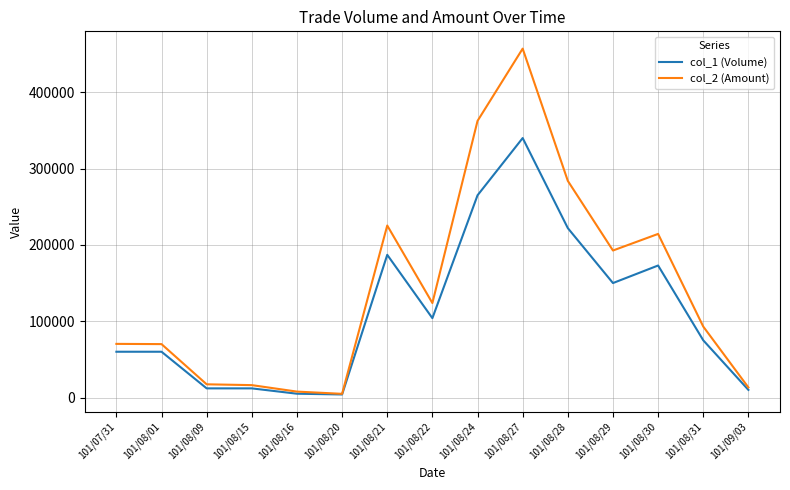

Which series has the largest total across all categories?

col_2 (Amount)